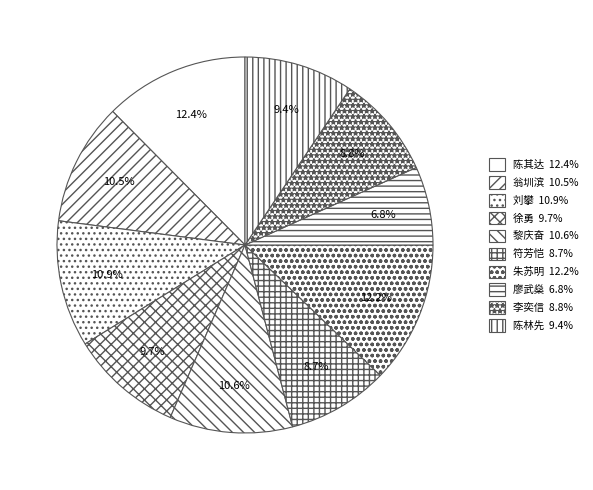

To the nearest percent, what is the combined percentage of 陈其达 and 翁圳滨?

23%